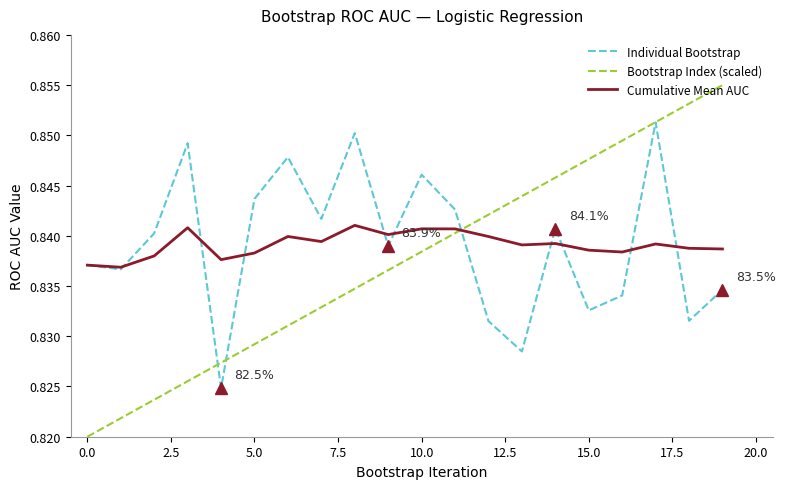

Is this an area chart (filled region under the line)?

No